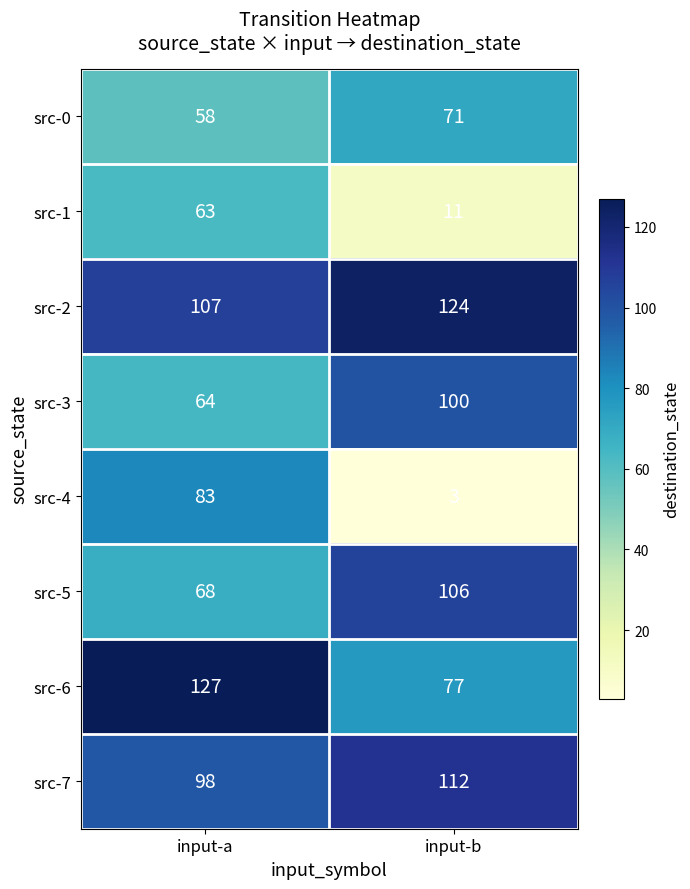

Which series has the largest range (max minus min)?

src-4